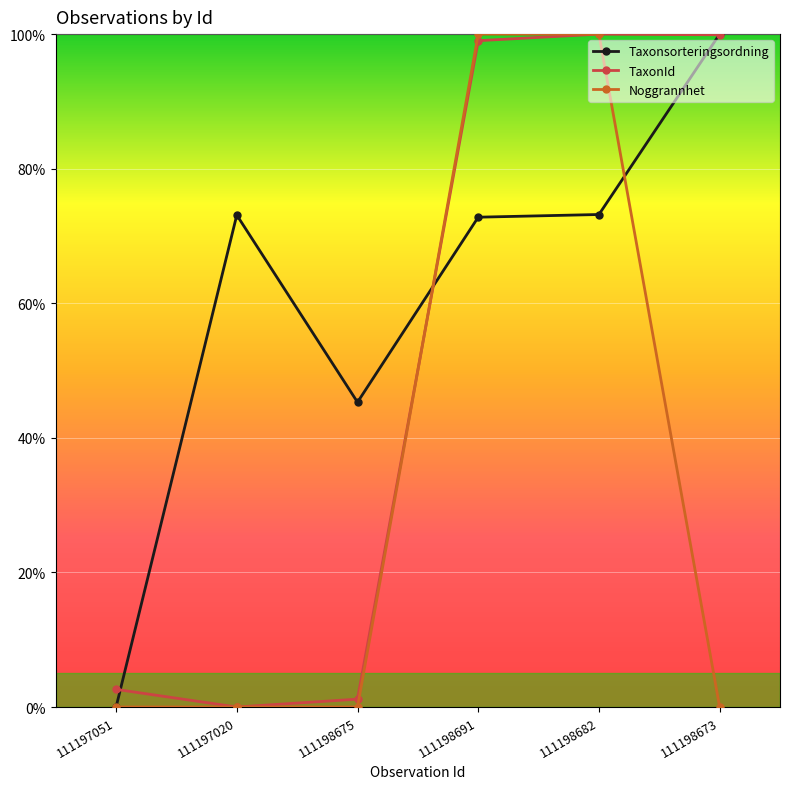

Is this an area chart (filled region under the line)?

No